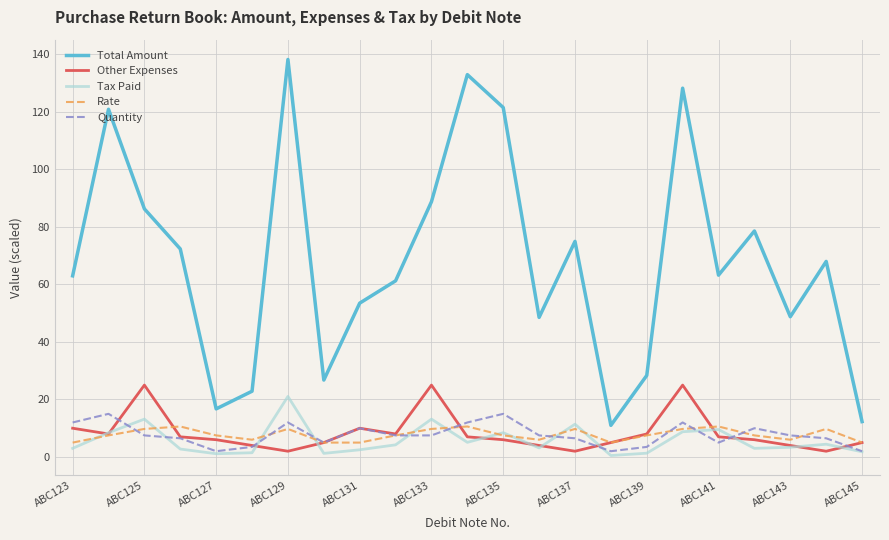

Which series has the largest total across all categories?

Total Amount